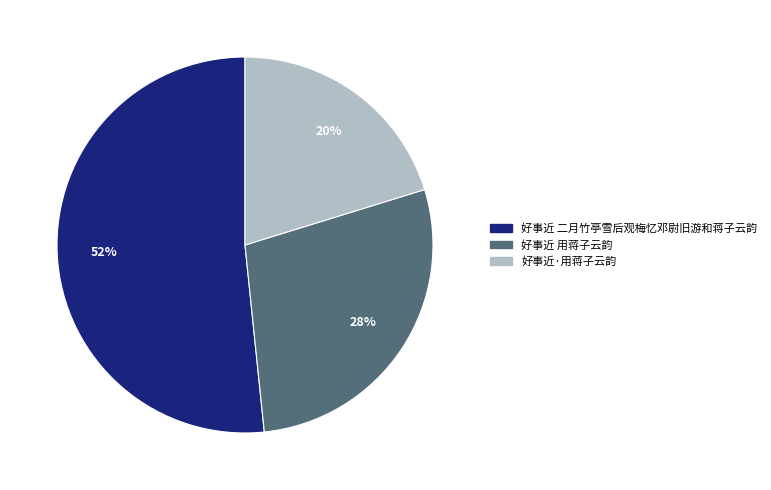

Does any single category account for the majority?

Yes